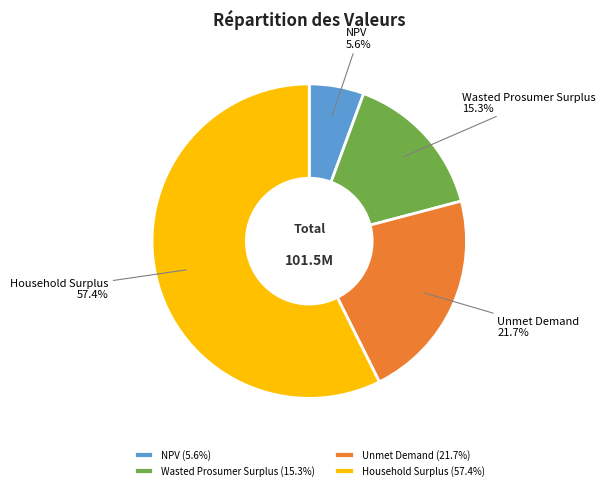

Does NPV represent more than half of the total?

No